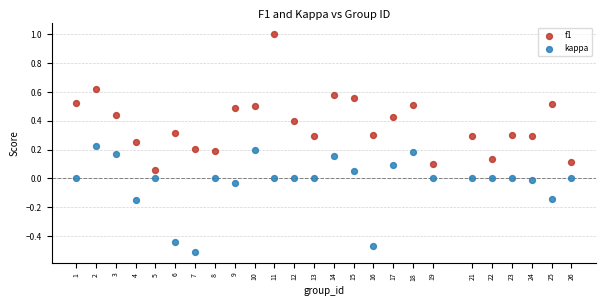

Which series has the widest spread of Y values?

f1